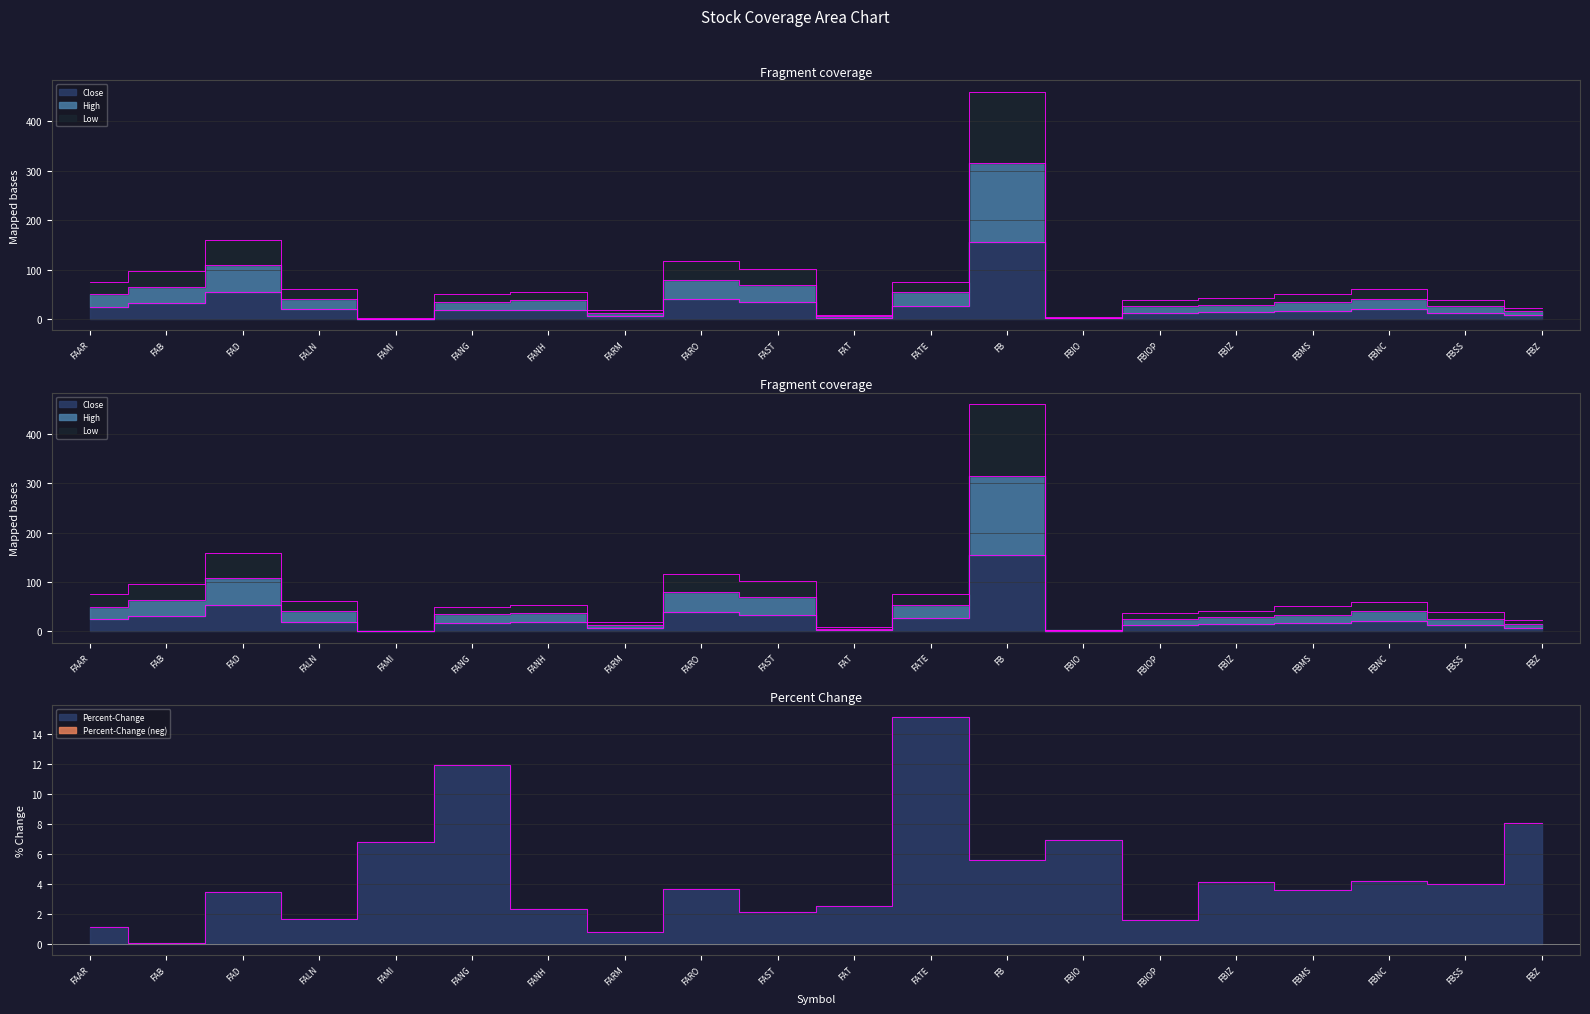

How many values in the Close series are below 18?

10